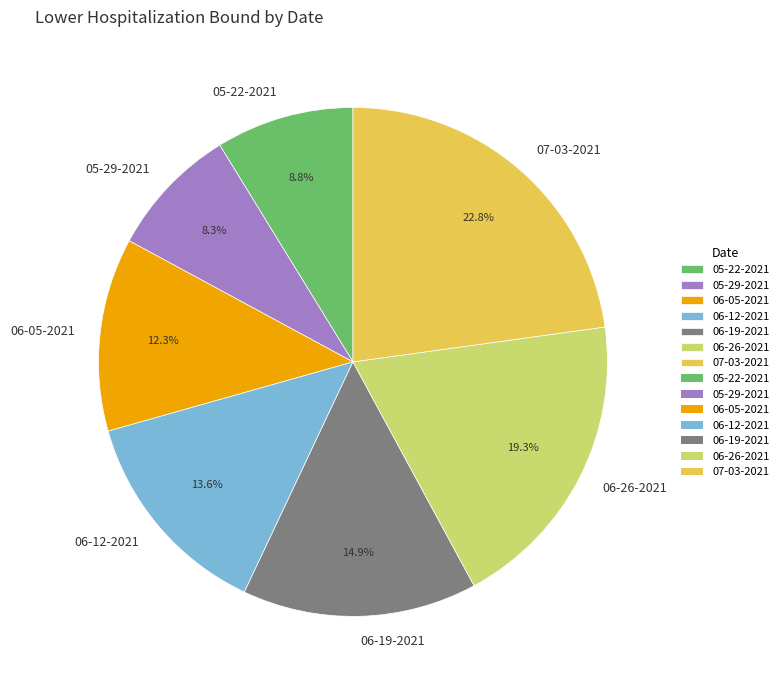

What is the ratio of the value at 06-12-2021 to the value at 06-05-2021?

1.1